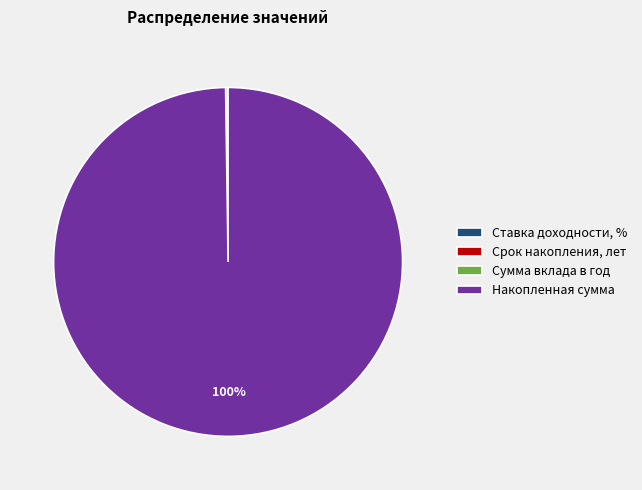

Does Накопленная сумма account for over 50% of the chart?

Yes